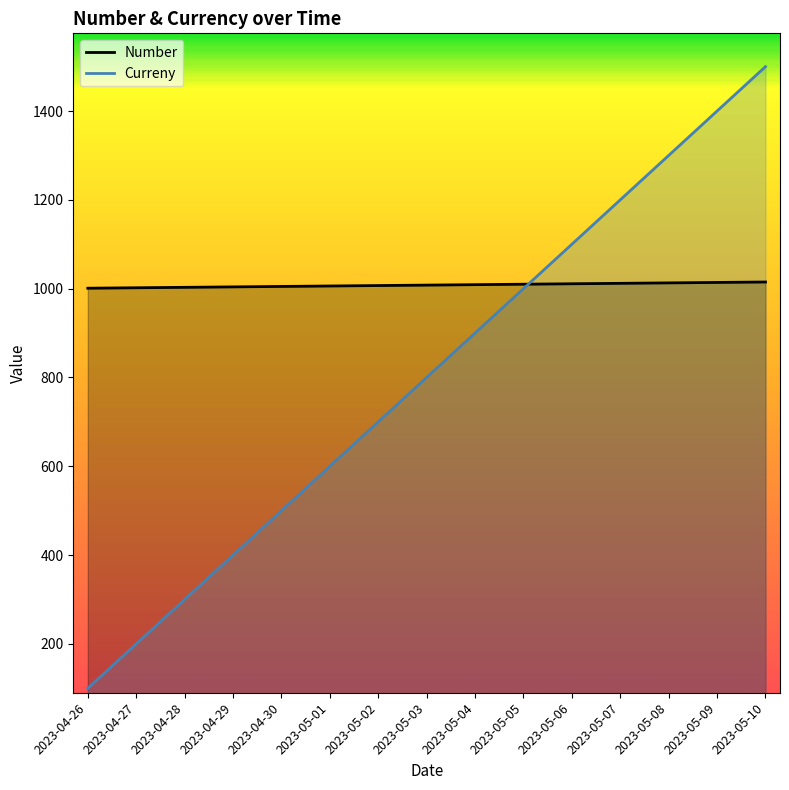

What is the minimum value for Curreny?

100